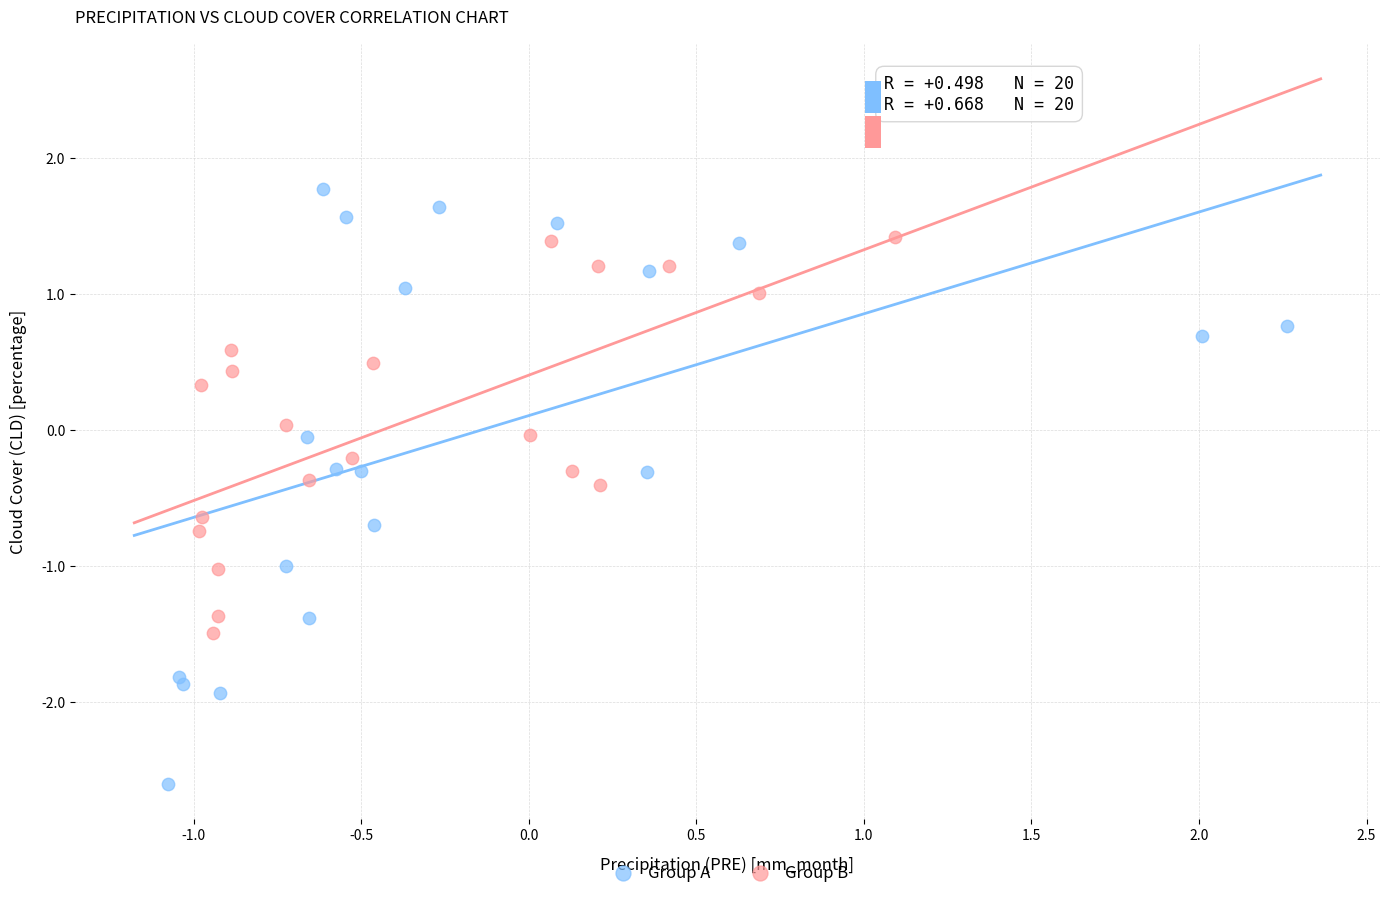

Which series reaches the maximum Y coordinate?

Group A